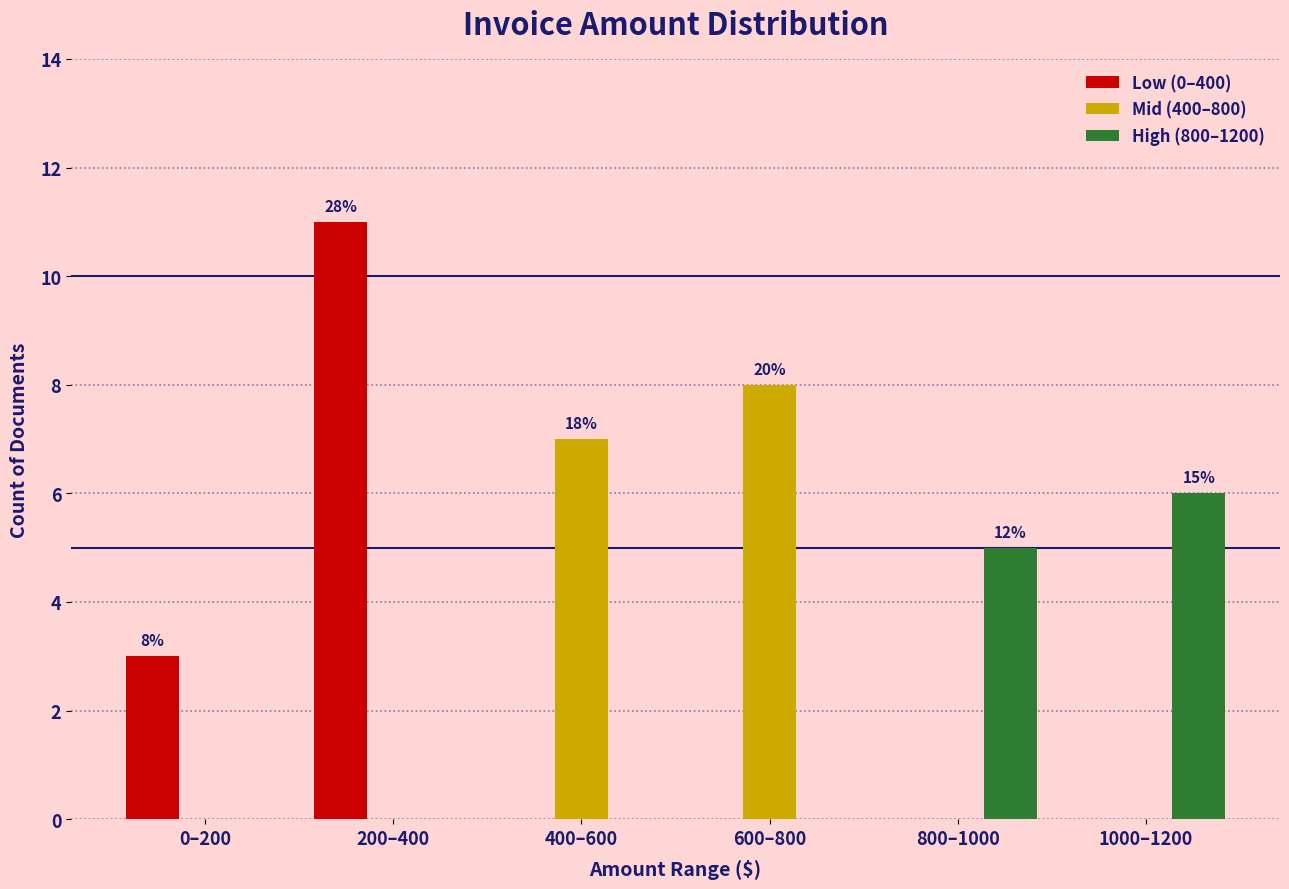

How many data points does each series have?

6